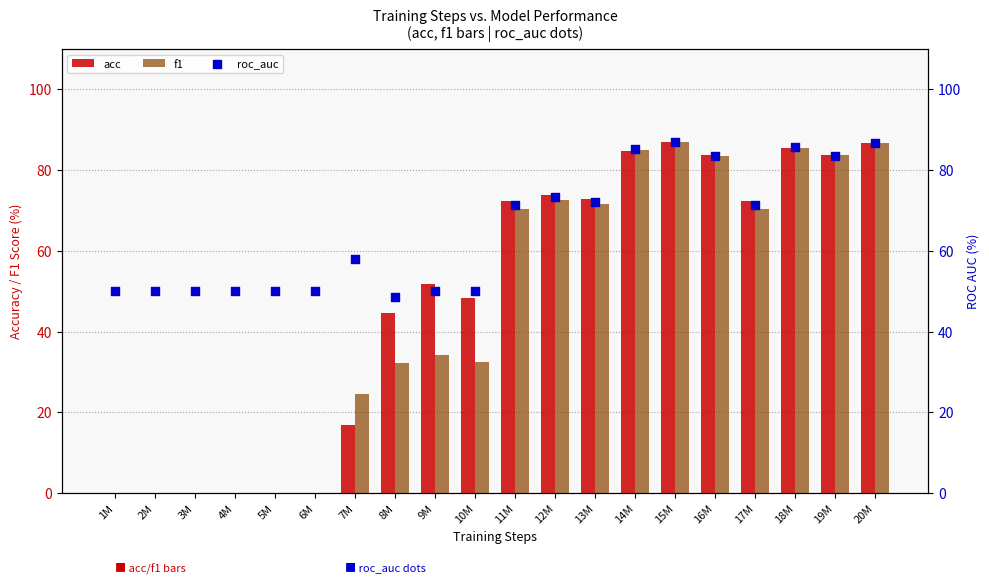

At which category is the sum across all series the highest?

15M